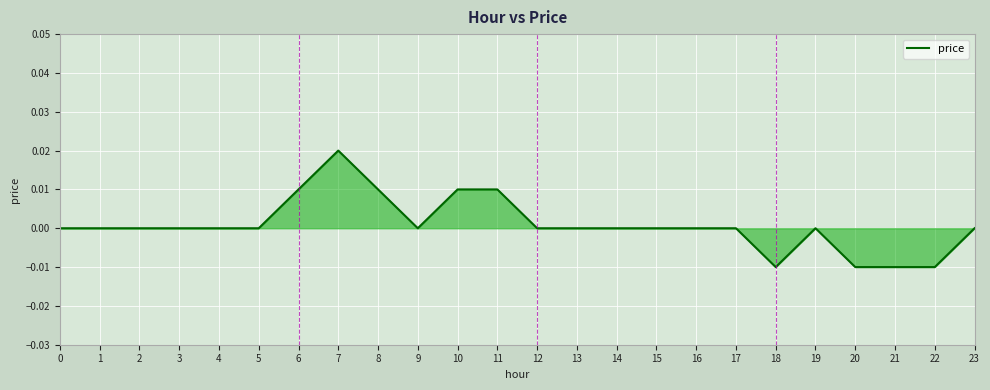

The chart shows a value of 0.0 at 19. True or false?

True